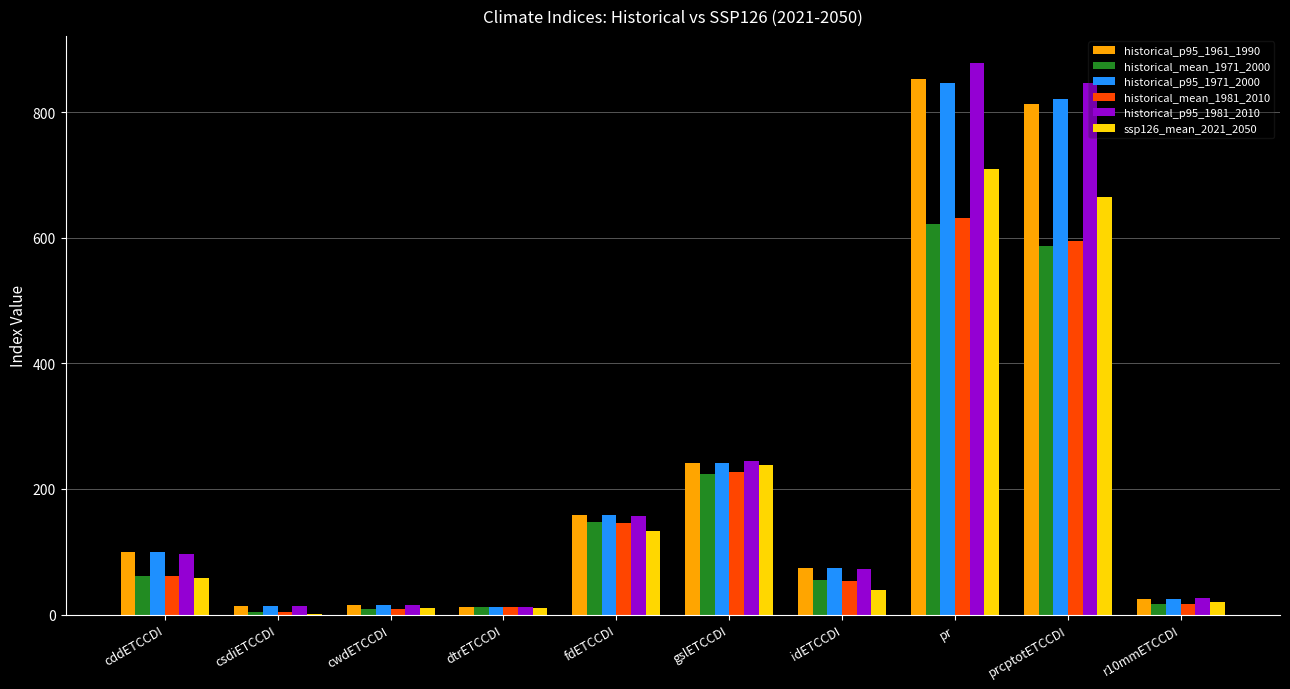

At which category does the chart reach its peak across all series?

pr